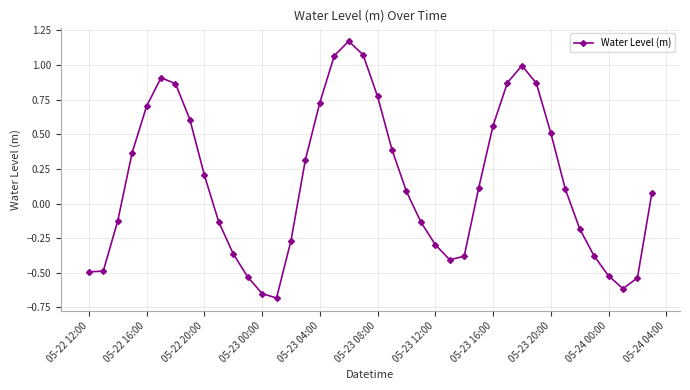

What is the difference between the maximum and second lowest values?

1.8